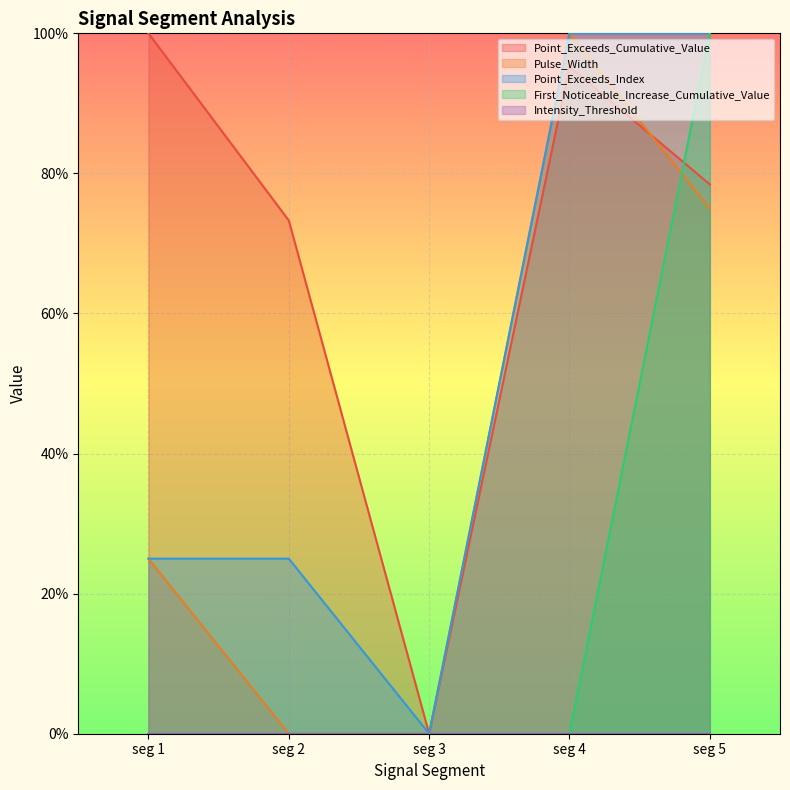

What is the difference between the maximum and minimum values in the Pulse_Width series?

1.0